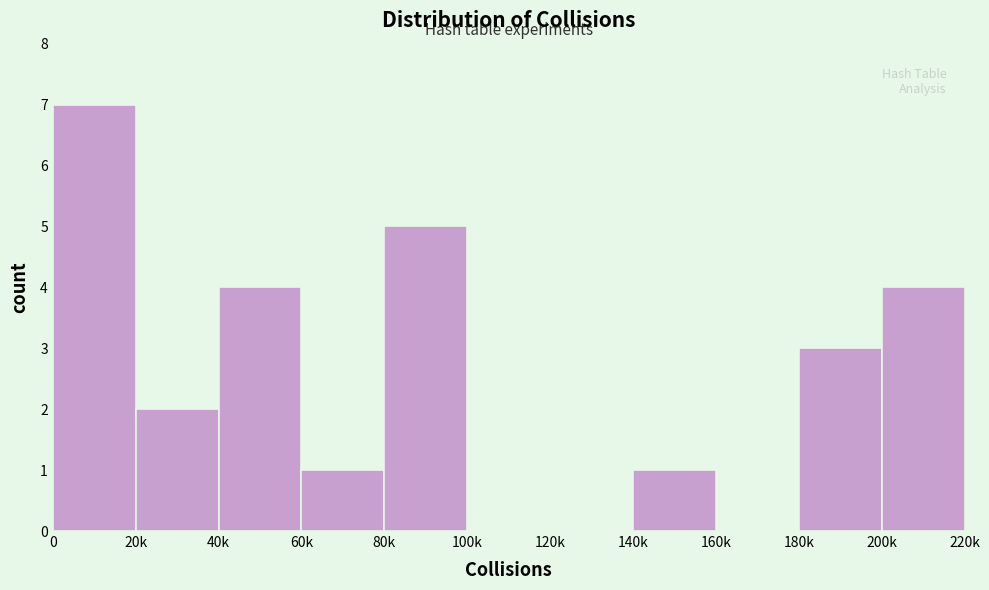

Reading left to right, list all the values displayed in this chart.

0=7	20k=2	40k=4	60k=1	80k=5	100k=0	120k=0	140k=1	160k=0	180k=3	200k=4